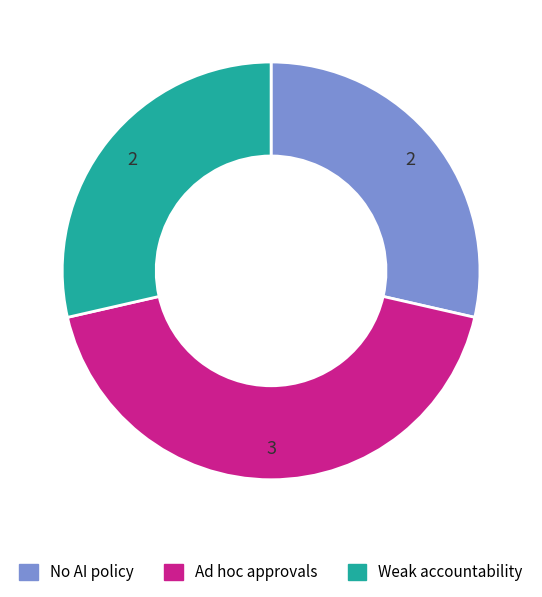

What is the largest slice in the pie chart?

Ad hoc approvals